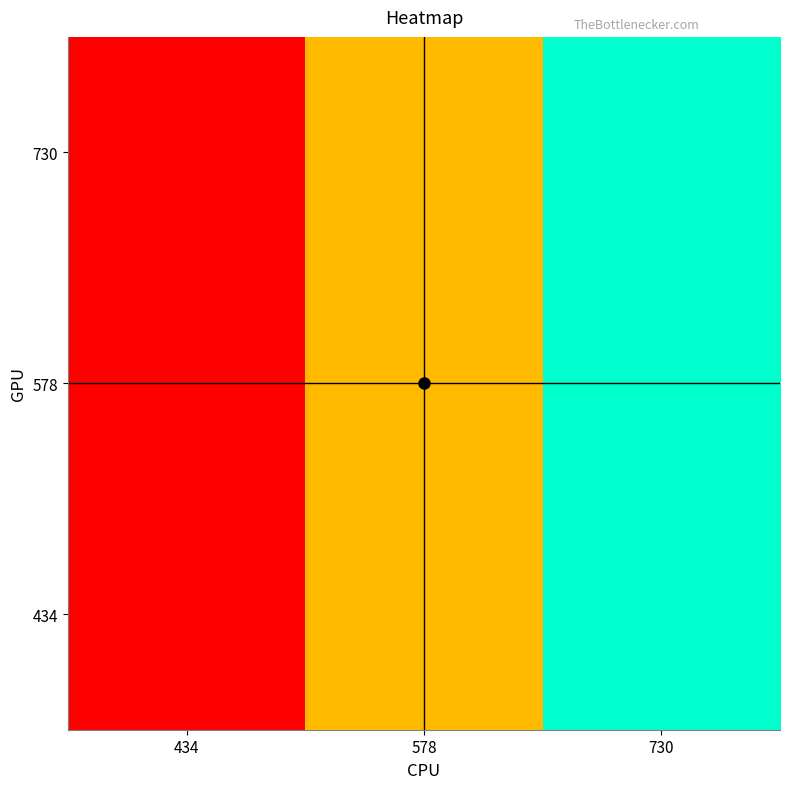

At which category is the sum across all series the highest?

730